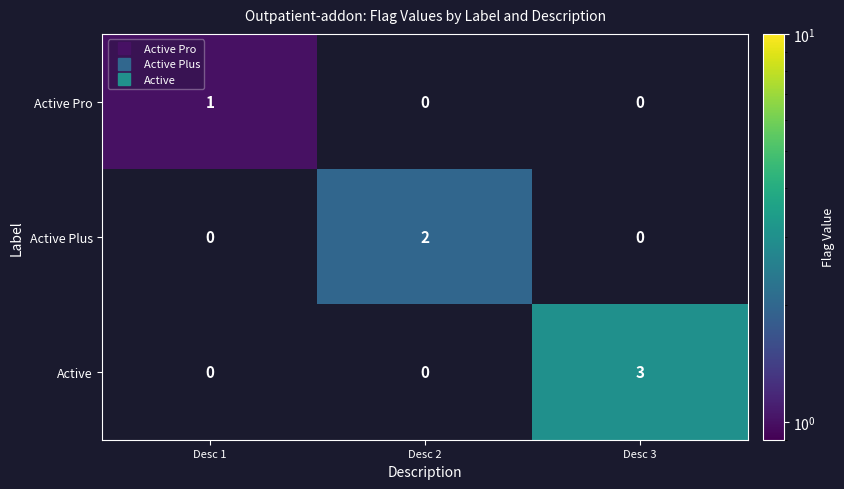

What is the sum of all Active values?

3